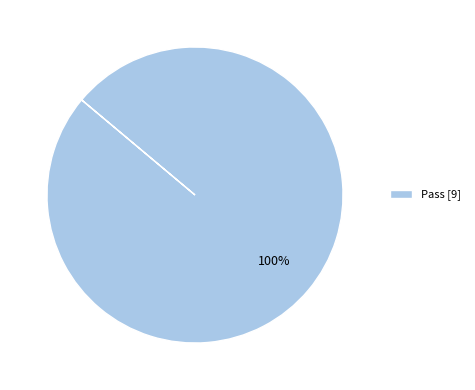

Does any single category account for the majority?

Yes